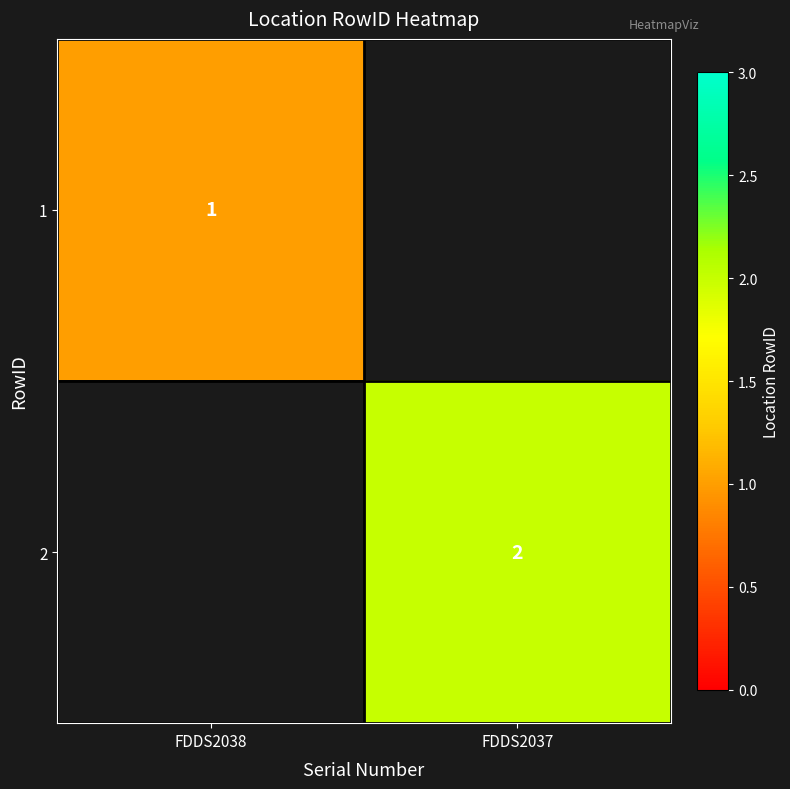

The value of 1 at FDDS2038 is 1. True or false?

True